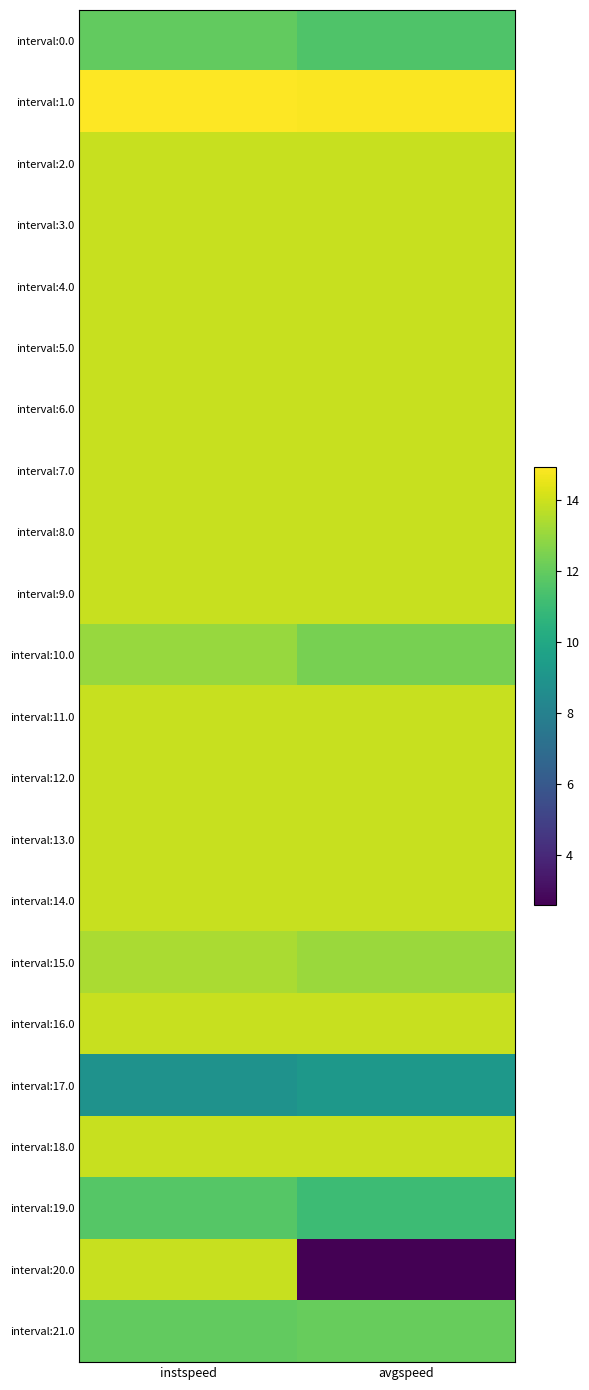

Which series has the widest spread of values?

interval:20.0